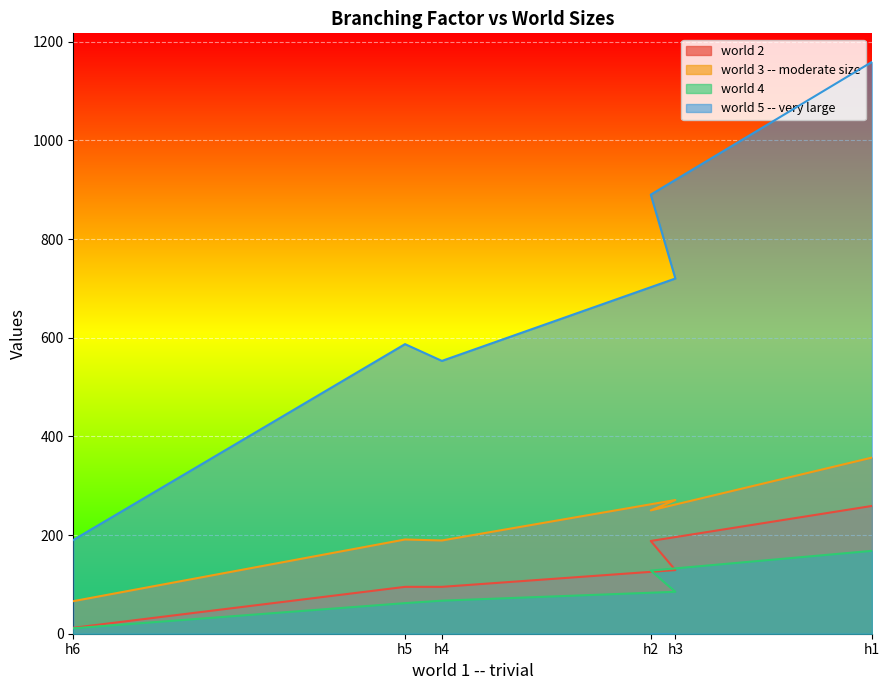

Is it true that world 2 equals 95 at h4?

True